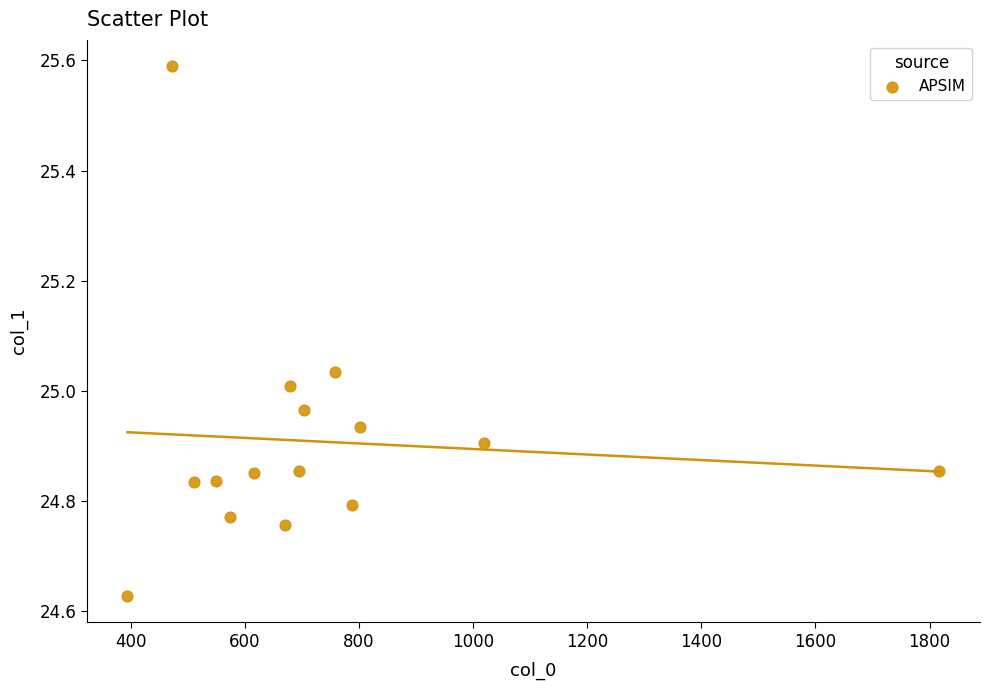

What is the range of Y values (max minus min)?

1.0